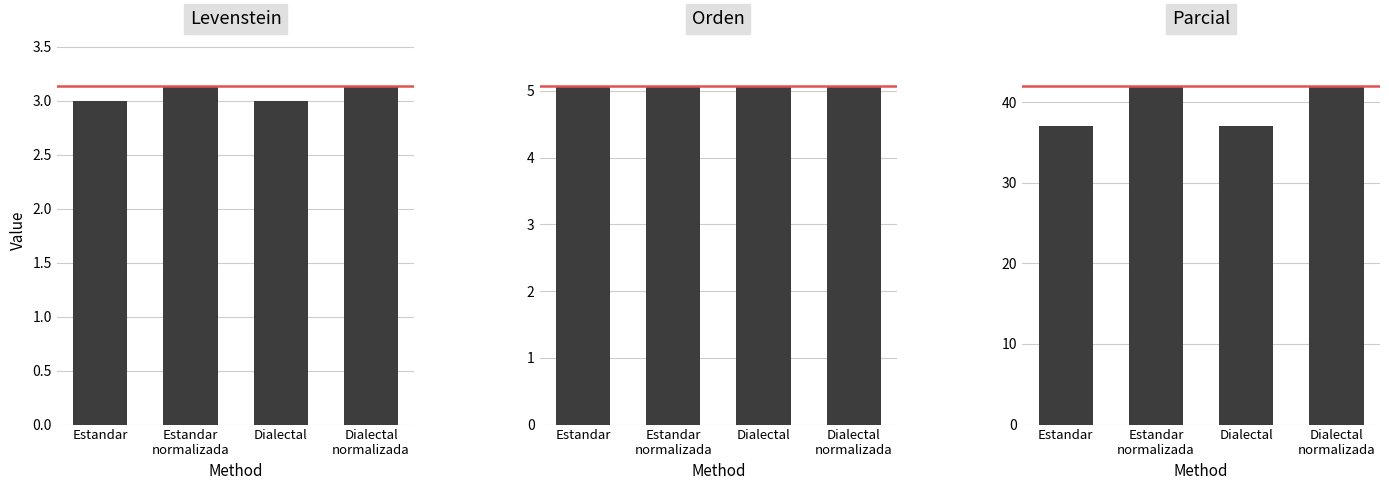

What is the label of the 3rd bar from the right?

Estandar
normalizada